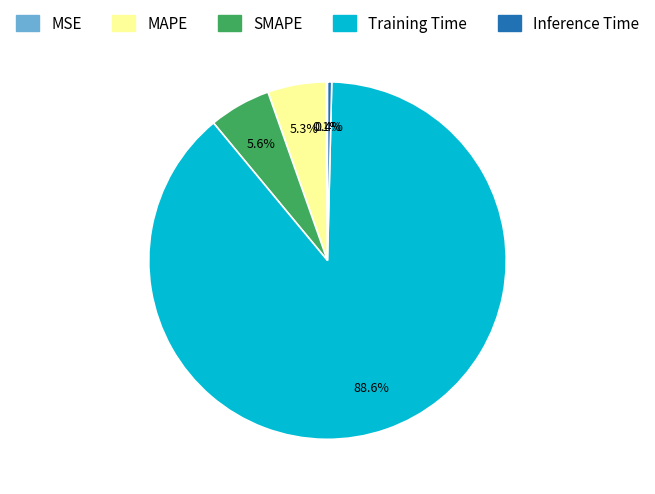

Which has a higher value, Training Time or Inference Time?

Training Time